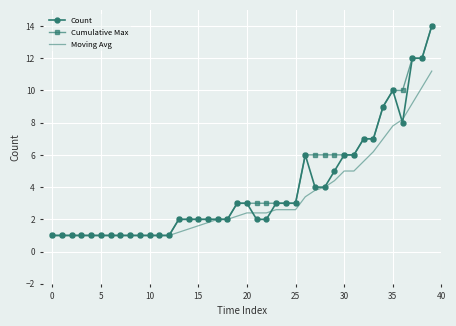

What is the minimum value for Count?

1.0